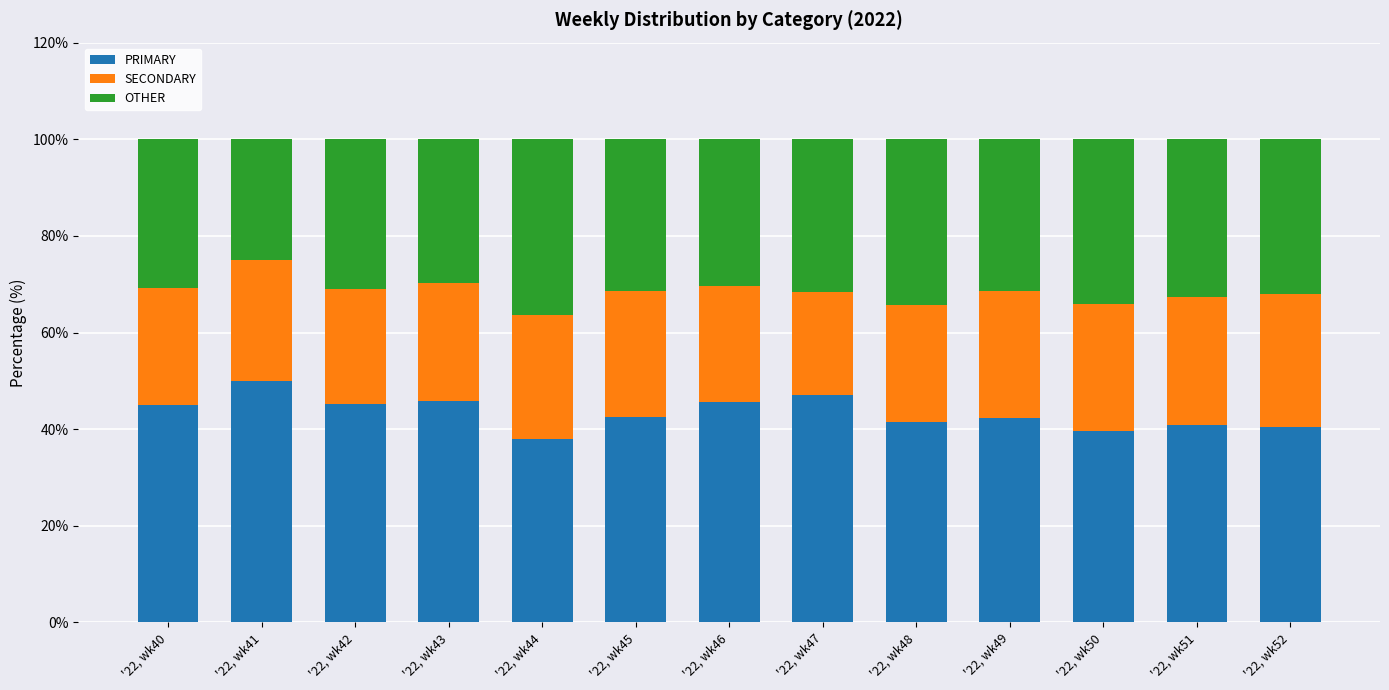

What is the total value across all series at '22, wk45?

100.0